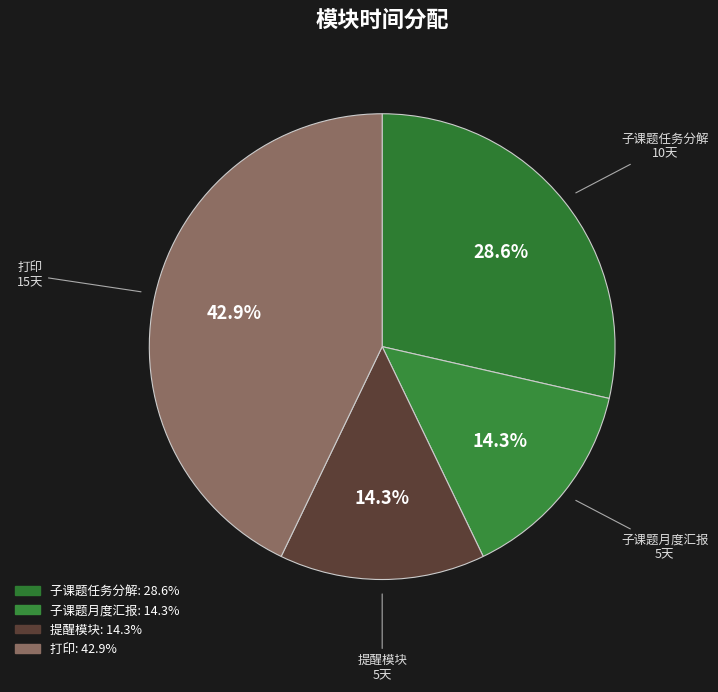

To the nearest percent, what is the average slice percentage?

25%